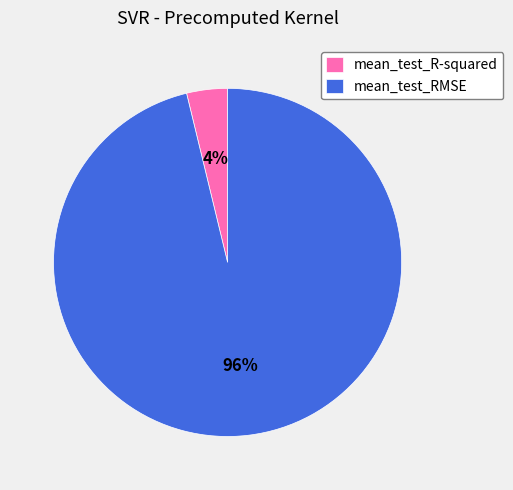

To the nearest percent, what is the average slice percentage?

50%